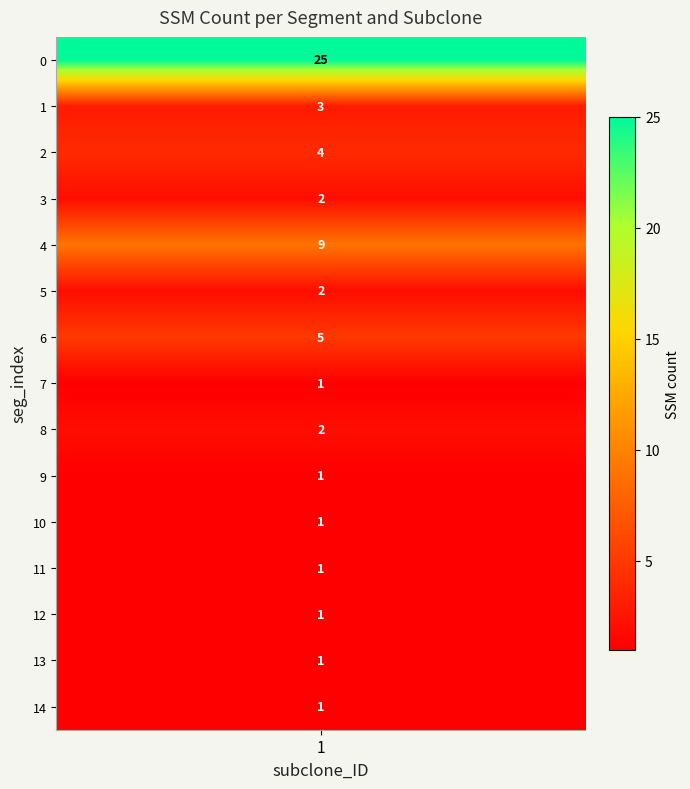

What is the smallest value displayed?

1